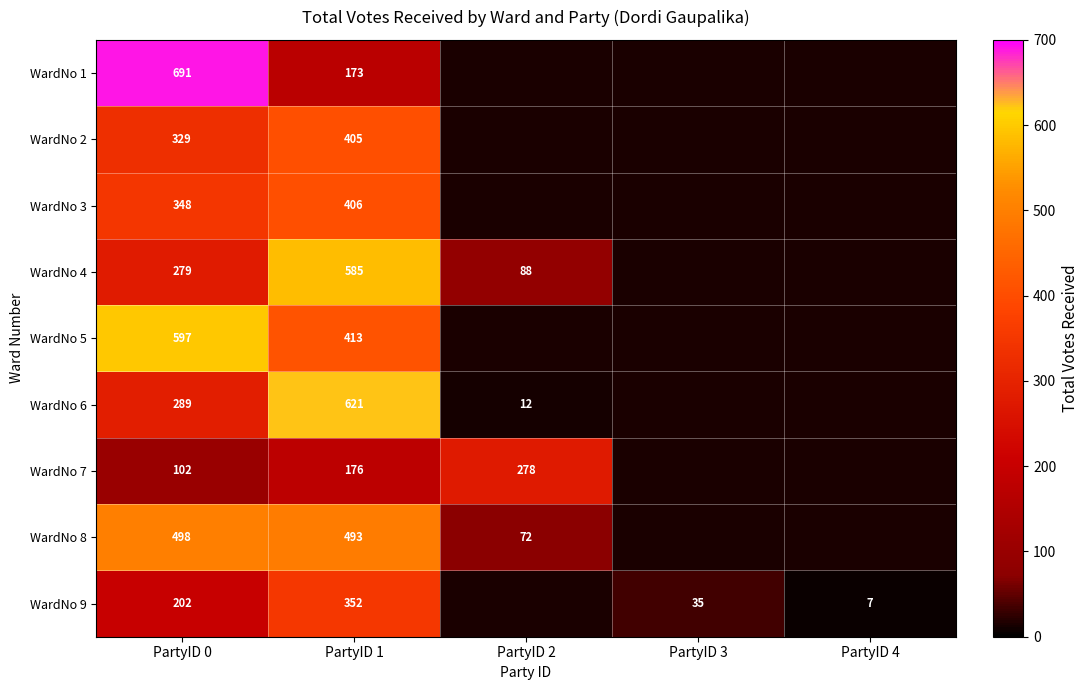

What is the total value across all series at PartyID 1?

3624